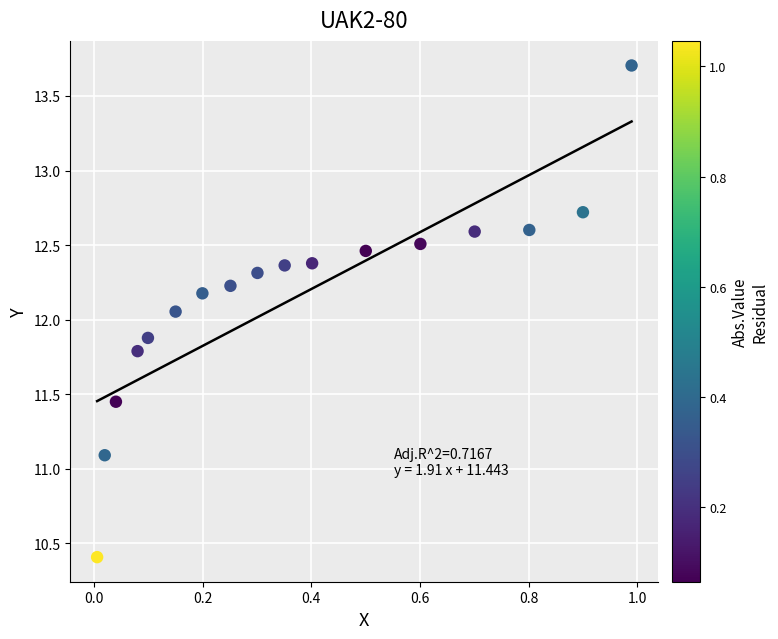

What is the range of X values (max minus min)?

1.0